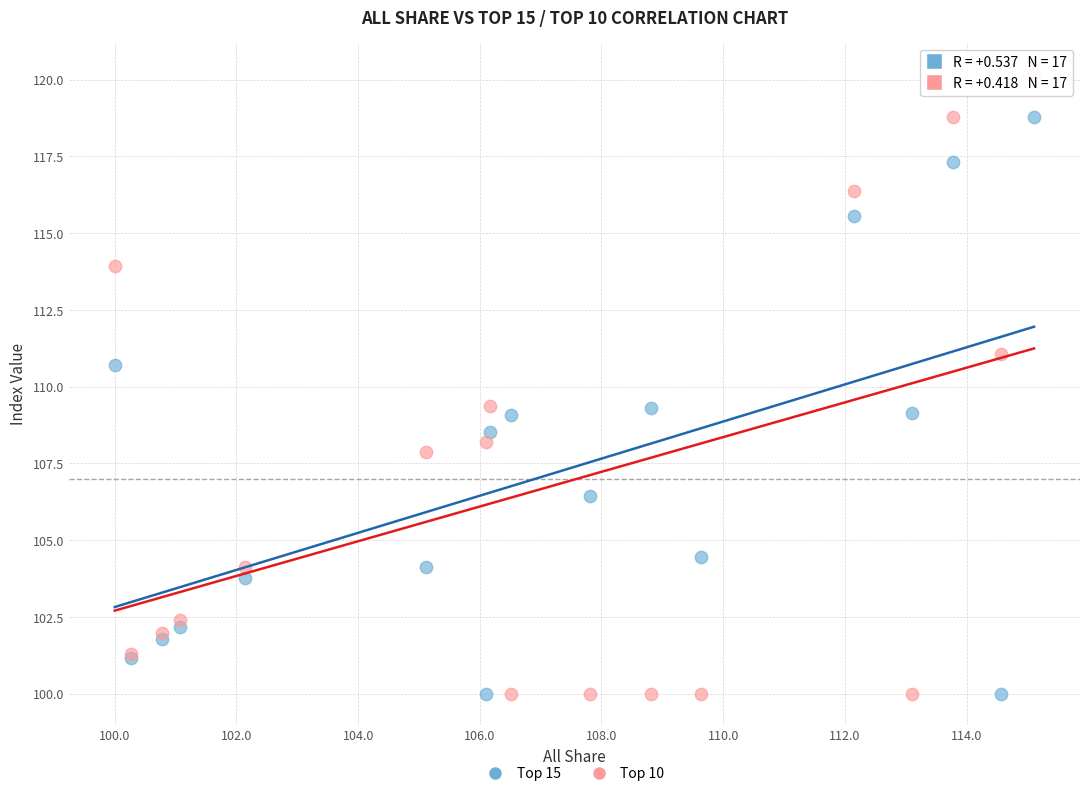

What is the X range (max minus min) for the scatter plot?

15.1